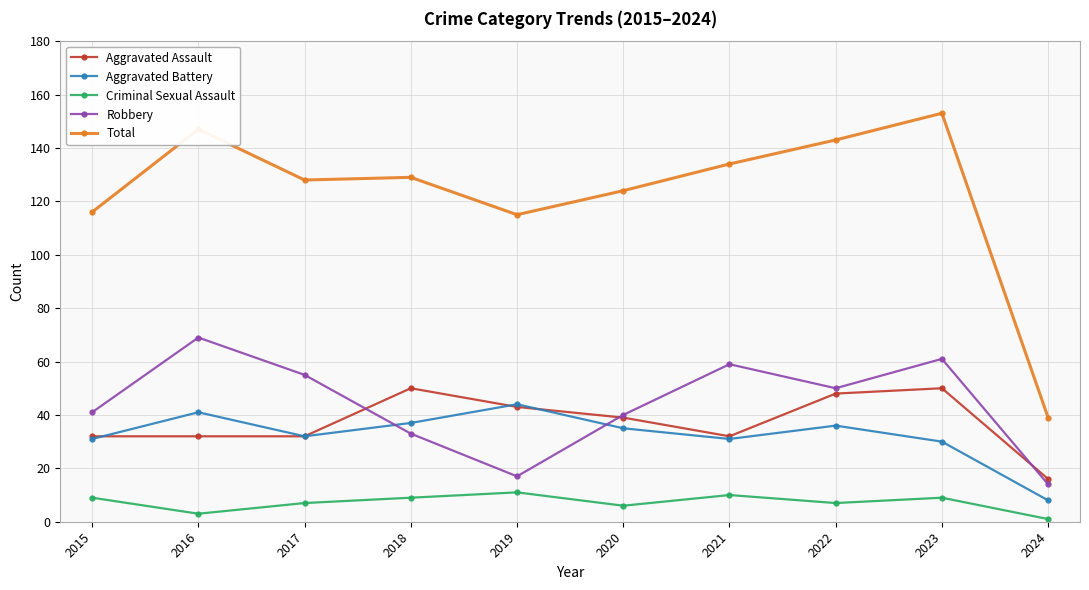

At which label does Robbery first exceed 50?

2016